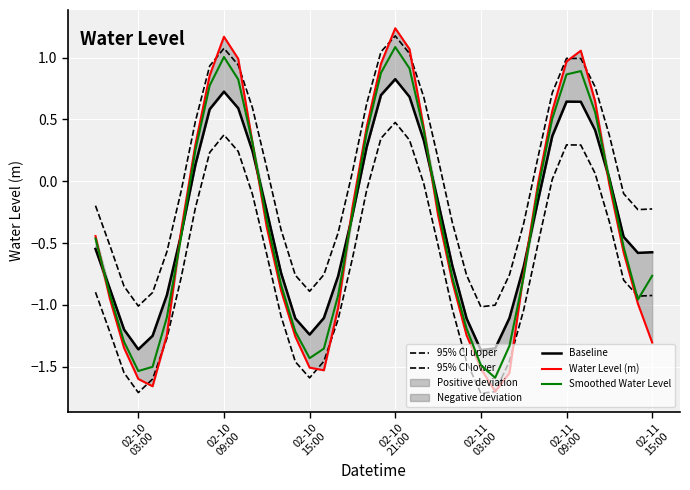

How many values in the Smoothed Water Level series exceed 0?

15